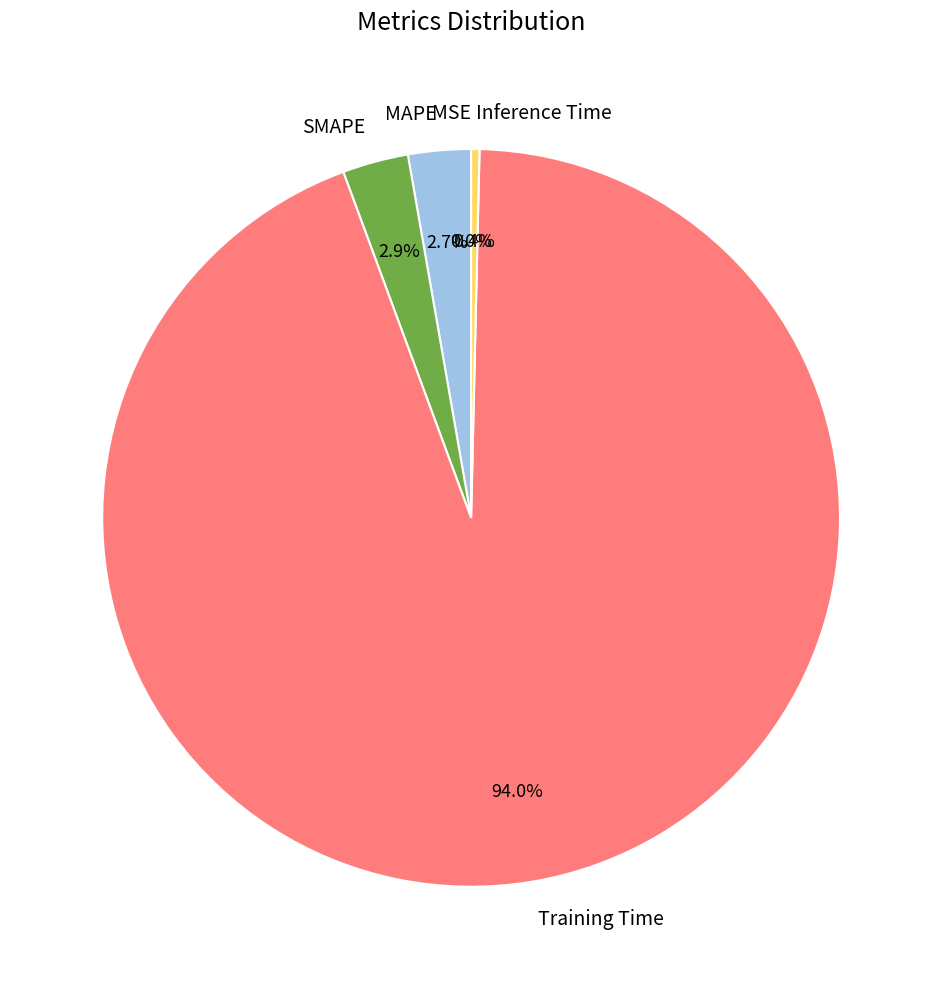

What percentage is NOT represented by MAPE?

97.3%